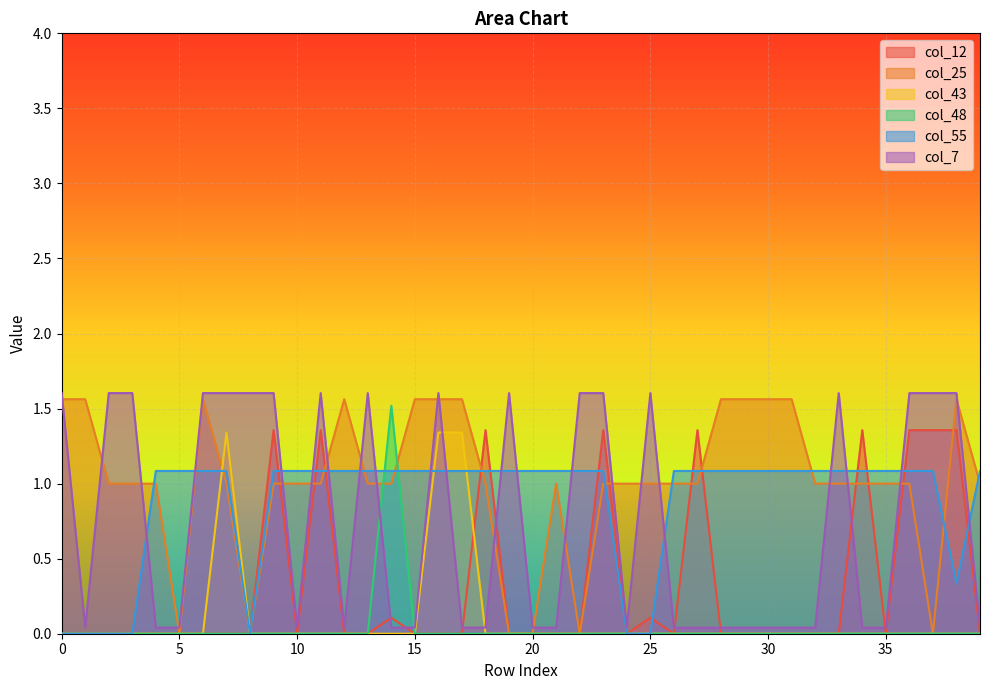

How many values in col_25 are above zero?

34